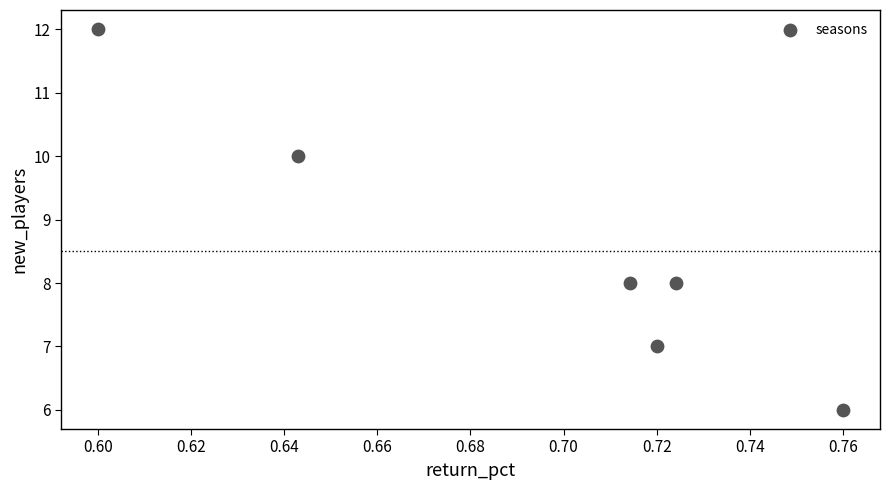

What is the range of Y values (max minus min)?

6